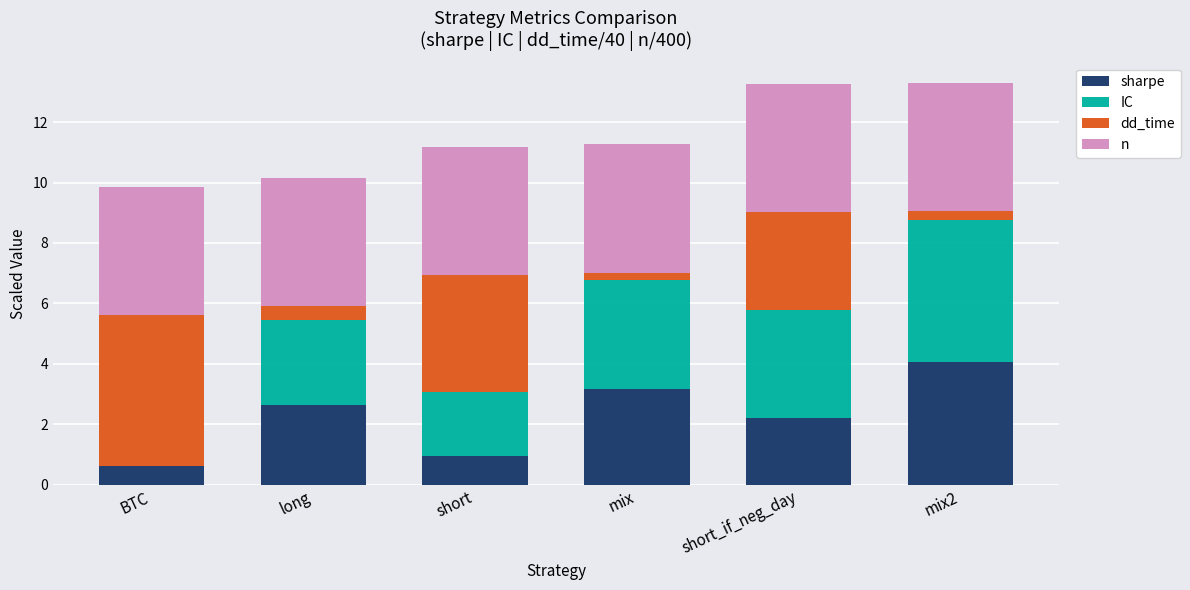

What value does the sharpe series have at short?

1.0